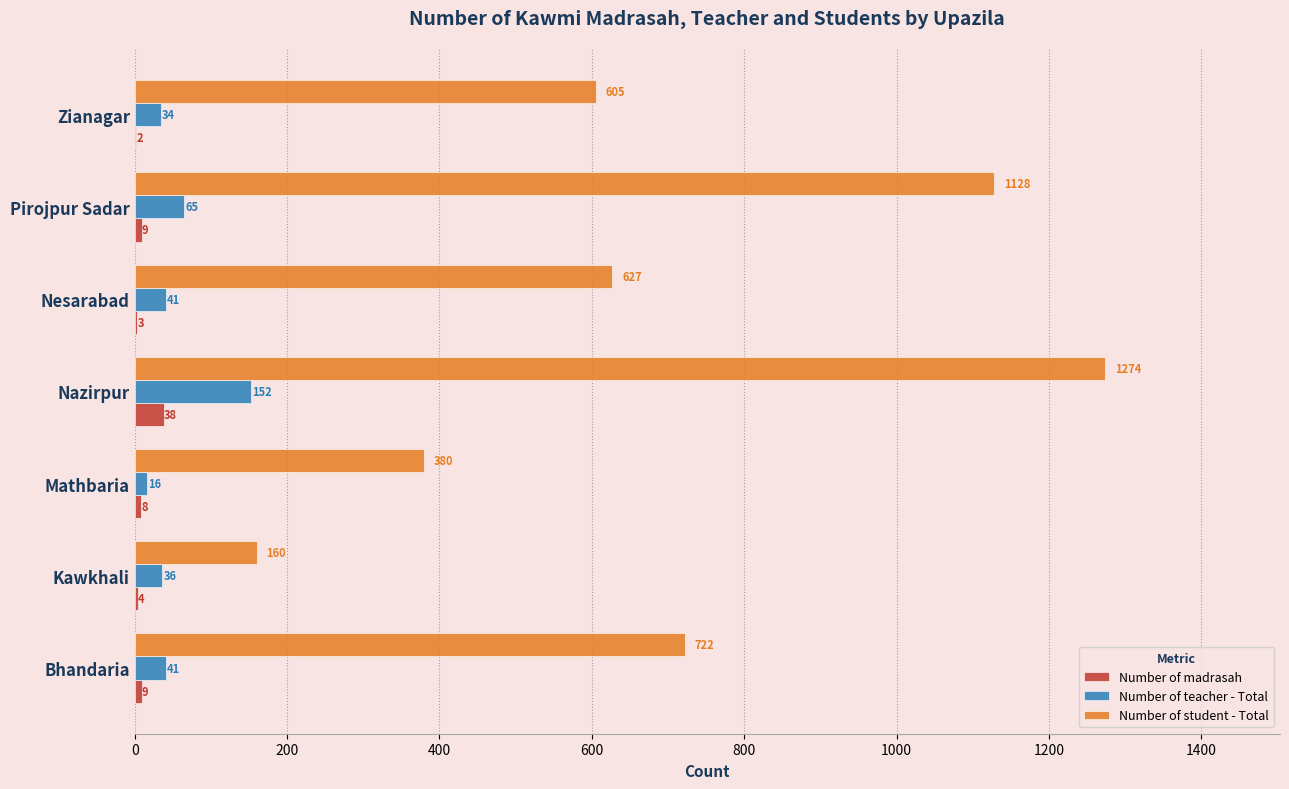

The Number of student - Total series shows 335 at Nesarabad. True or false?

False